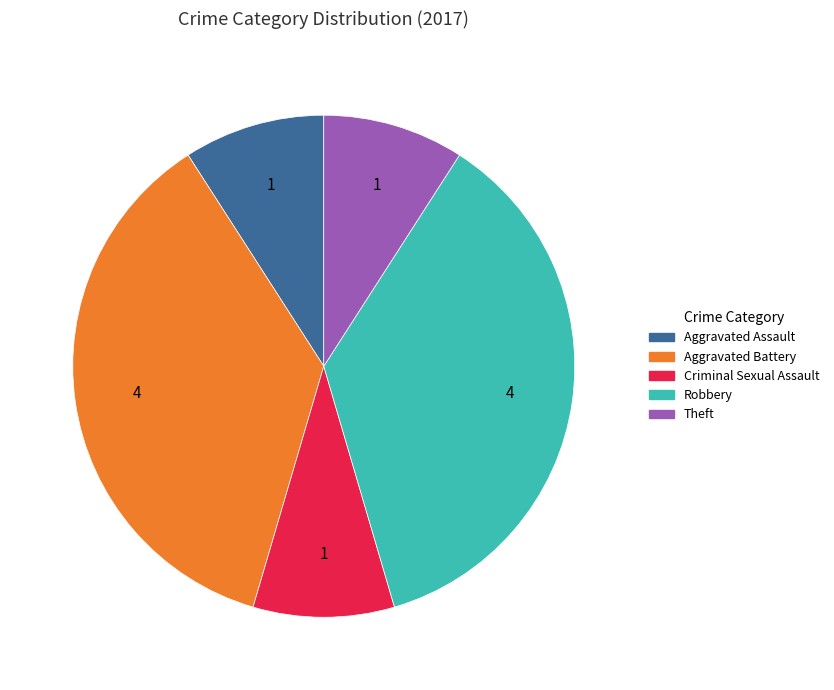

True or false: Aggravated Assault accounts for 9% of the total.

True